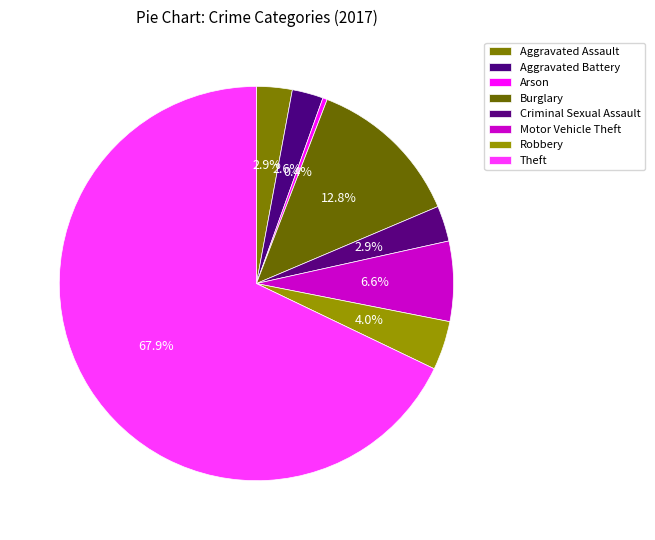

Approximately how many times larger is the value at Robbery compared to Arson?

11.0